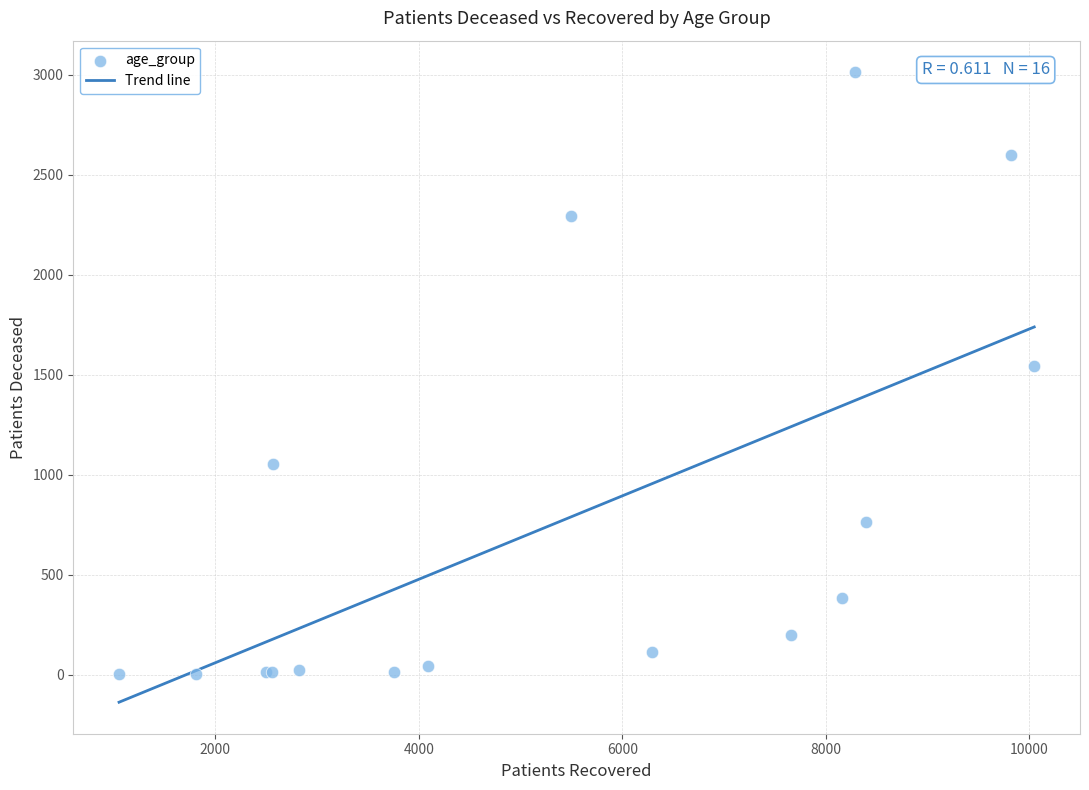

What Y value in the scatter plot is closest to 1508?

1543